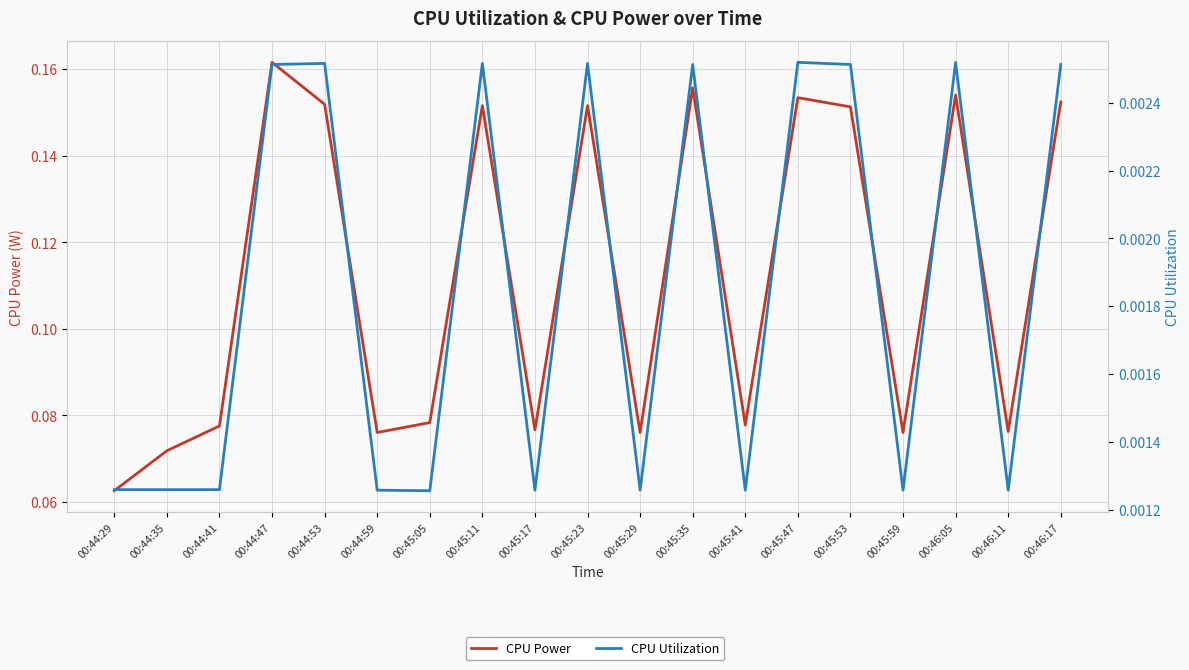

In CPU Power, how many points are higher than both neighbors (excluding endpoints)?

6